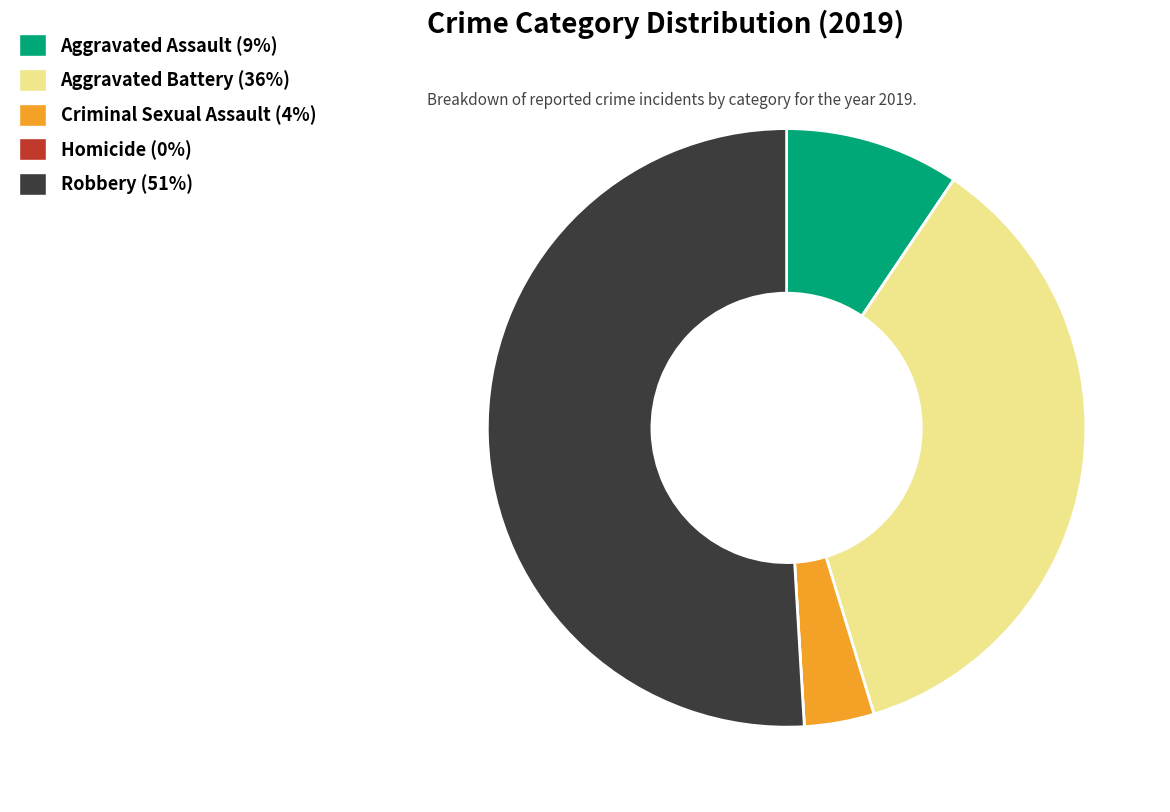

Is the sum of Aggravated Battery and Criminal Sexual Assault greater than half?

No